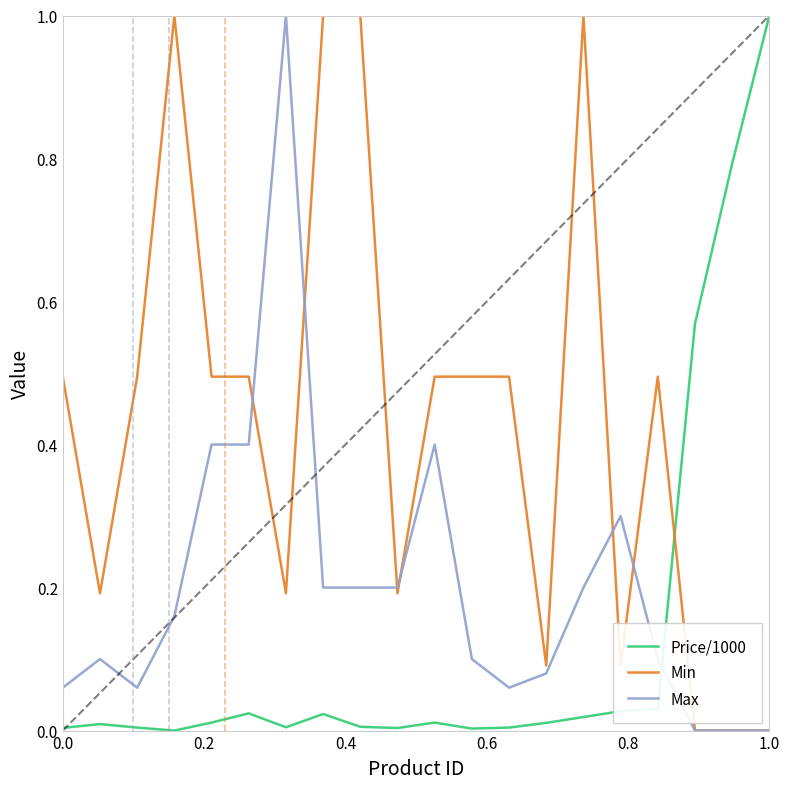

After their last crossing, which series has the higher values: Min or Price/1000?

Price/1000